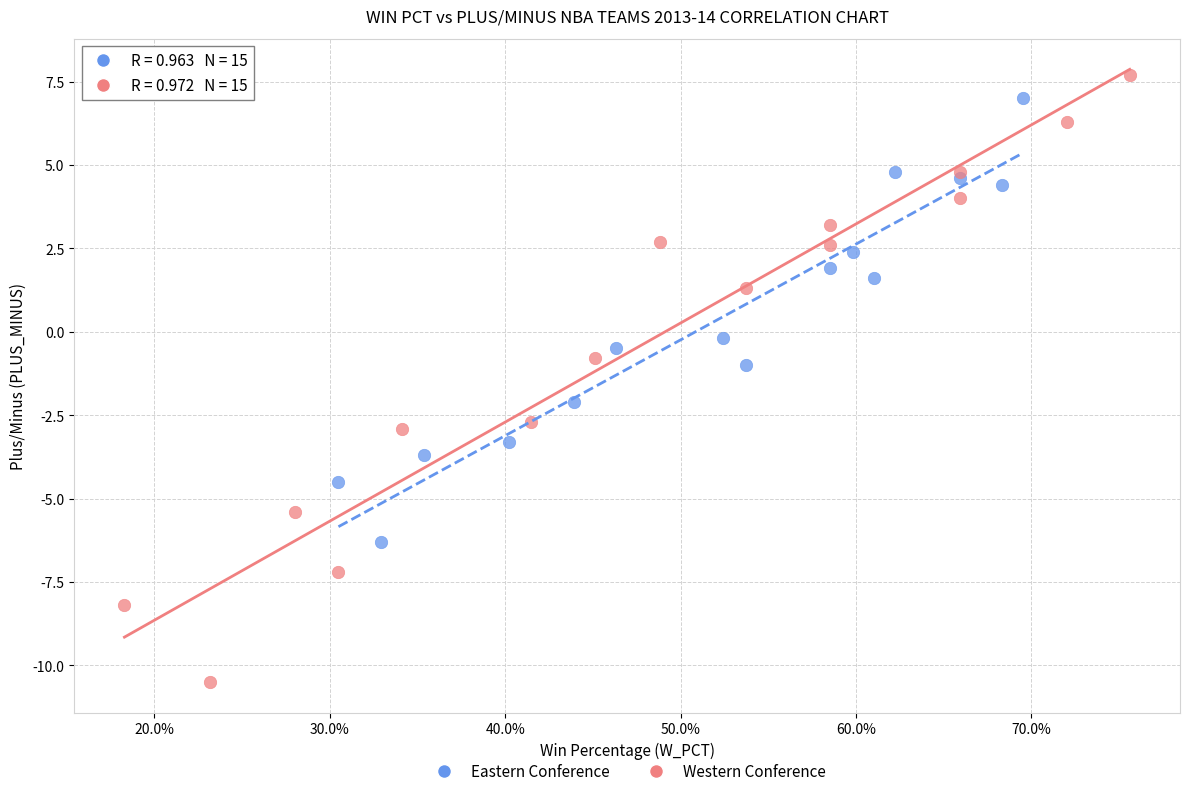

Which series has the largest Y range (max minus min)?

Western Conference